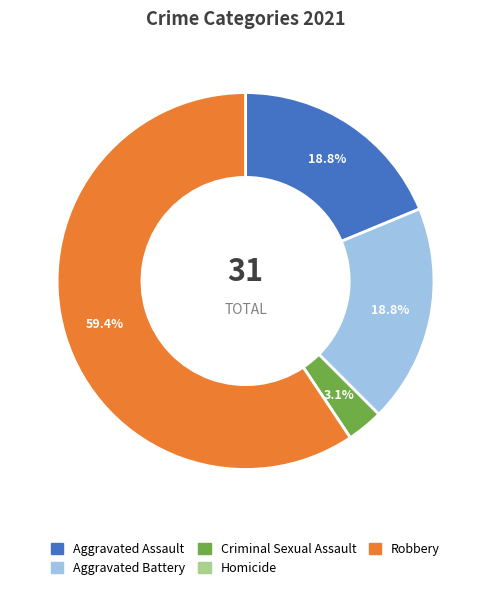

Which slice is the largest?

Robbery